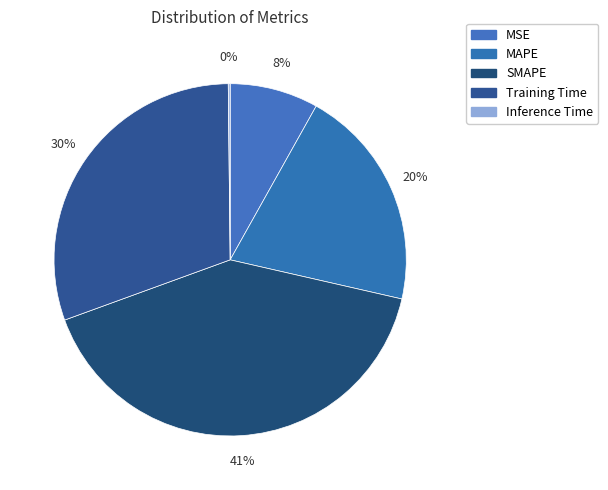

What percentage do MSE and MAPE together represent?

28.6%